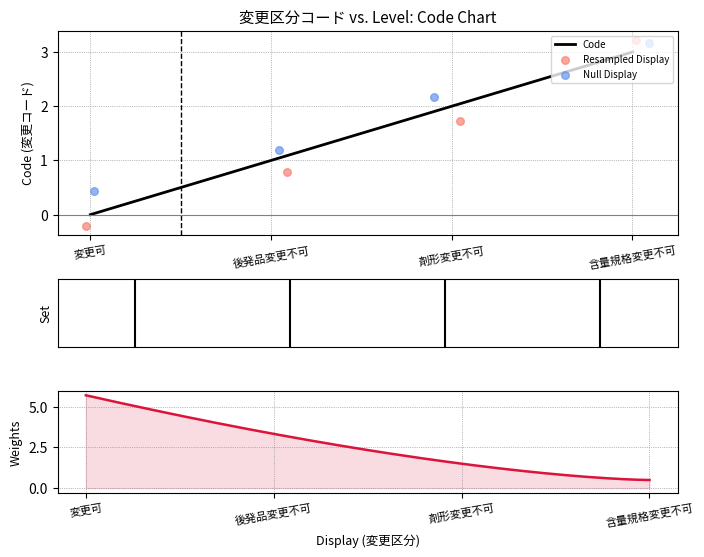

What is the change in value from 後発品変更不可 to 含量規格変更不可?

+2